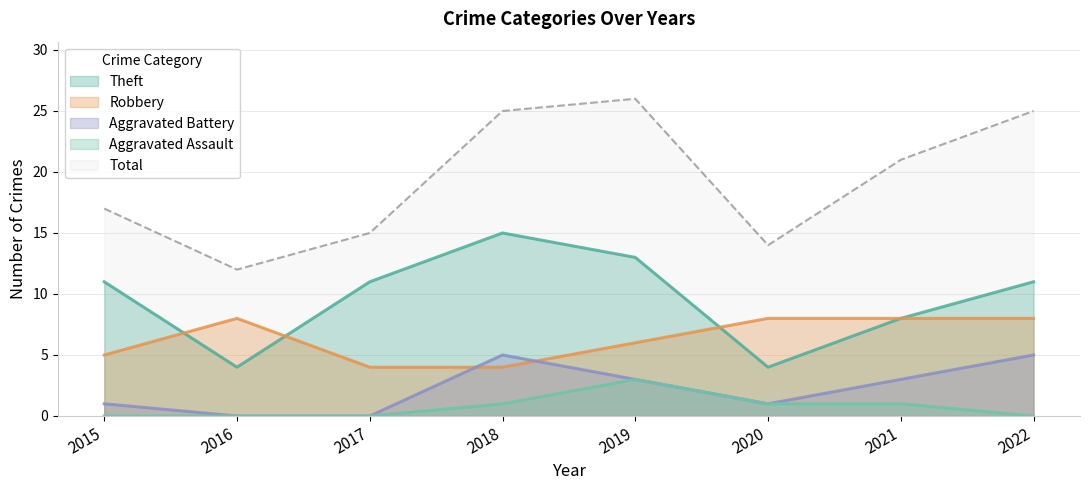

Reading left to right, transcribe all the data shown in this chart.

Theft: 11	4	11	15	13	4	8	11
Robbery: 5	8	4	4	6	8	8	8
Aggravated Battery: 1	0	0	5	3	1	3	5
Aggravated Assault: 0	0	0	1	3	1	1	0
Total: 17	12	15	25	26	14	21	25